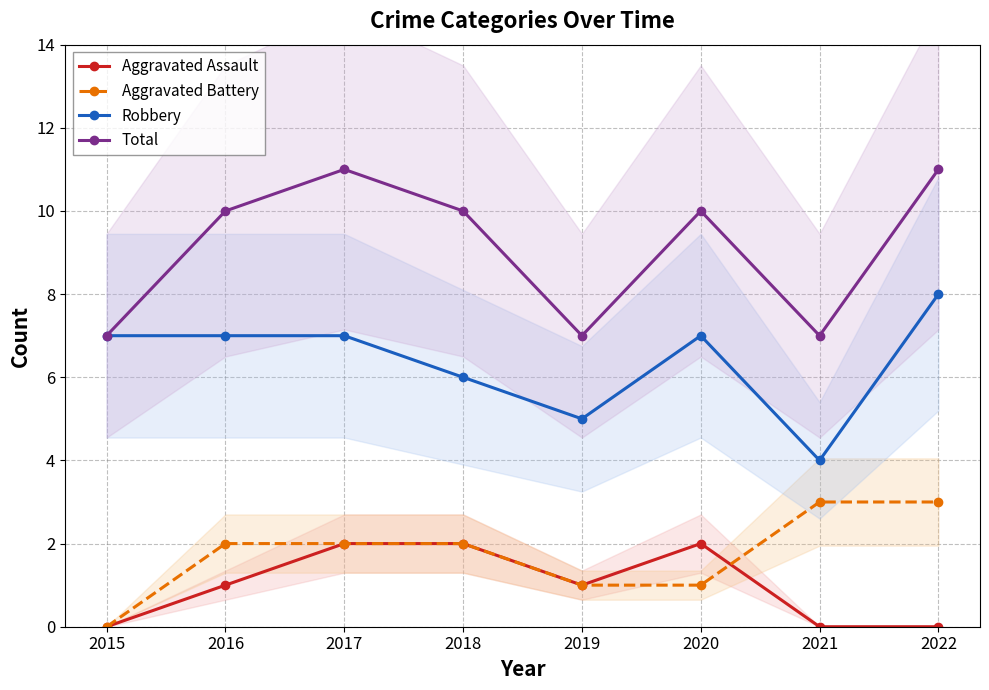

What are all the series names shown in the legend?

Aggravated Assault, Aggravated Battery, Robbery, Total